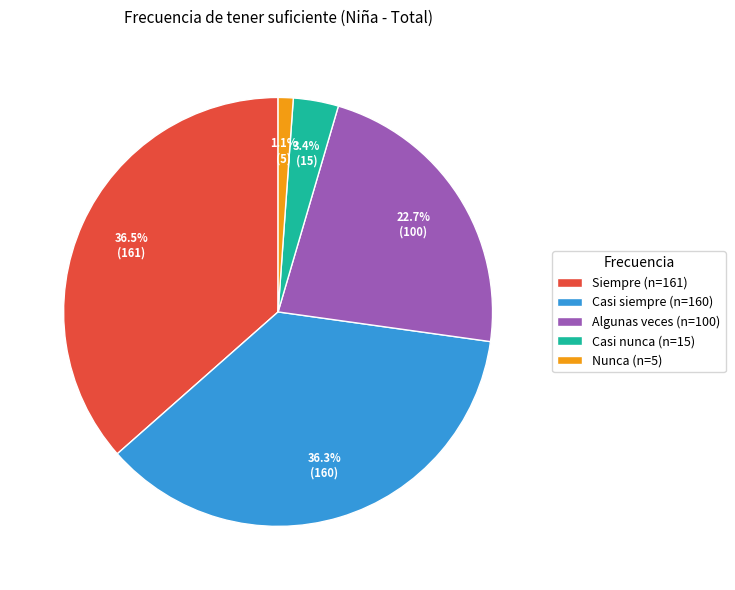

Is there any slice that represents more than half of the pie?

No